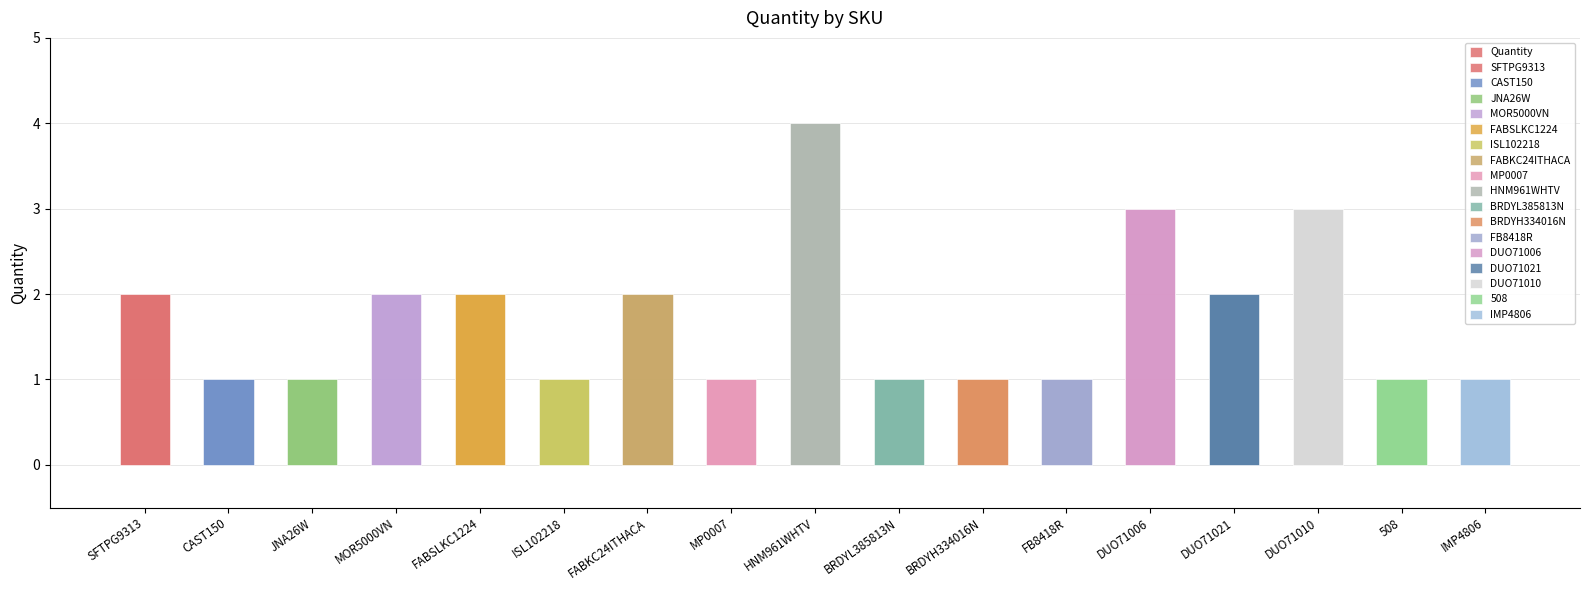

Reading left to right, extract all data points from this chart.

2	1	1	2	2	1	2	1	4	1	1	1	3	2	3	1	1